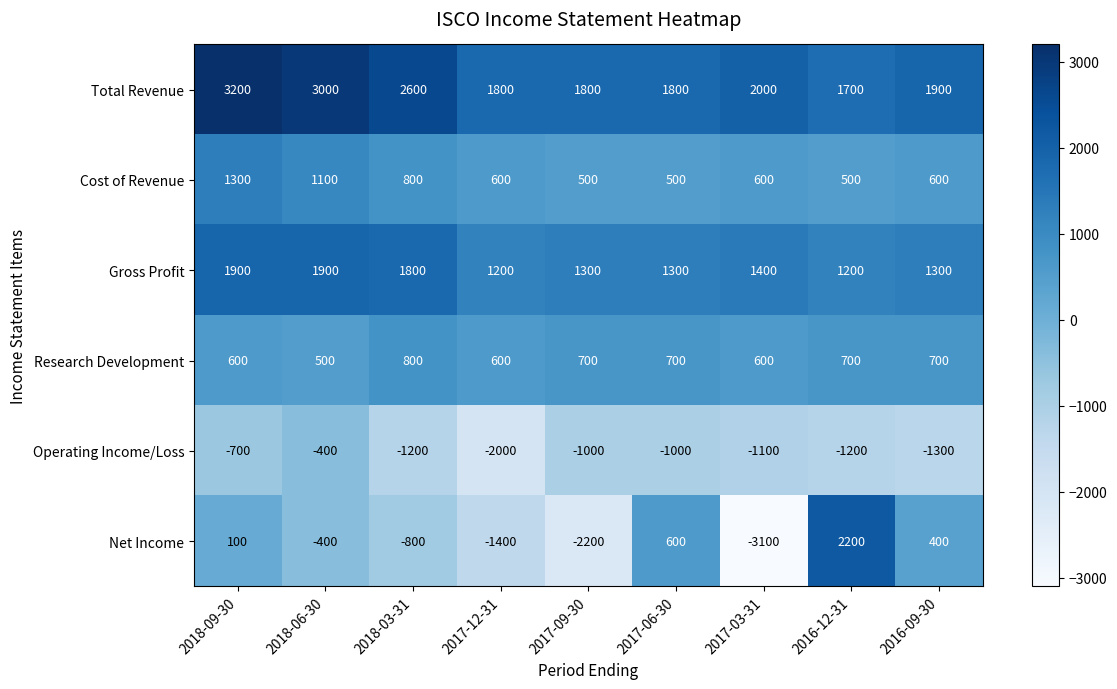

List the series in order of their peak value, highest first.

Total Revenue, Net Income, Gross Profit, Cost of Revenue, Research Development, Operating Income/Loss